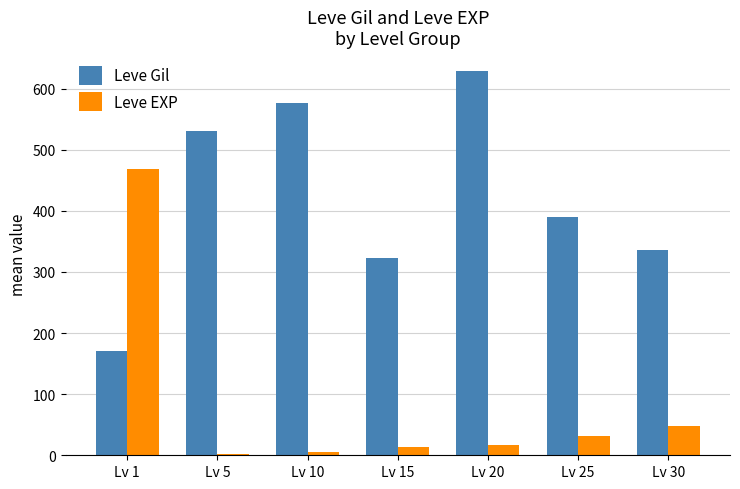

What is the total value across all series at Lv 15?

337.5